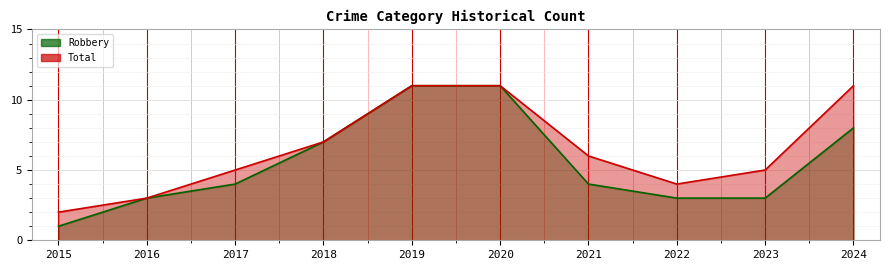

How many distinct data groups are displayed?

2